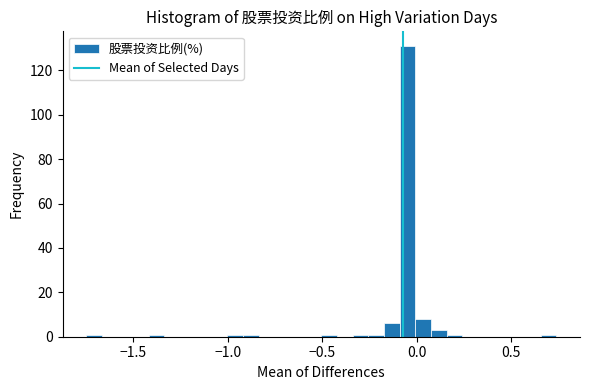

Read against the x-axis, roughly where is the centre of the tallest bar?

-0.05